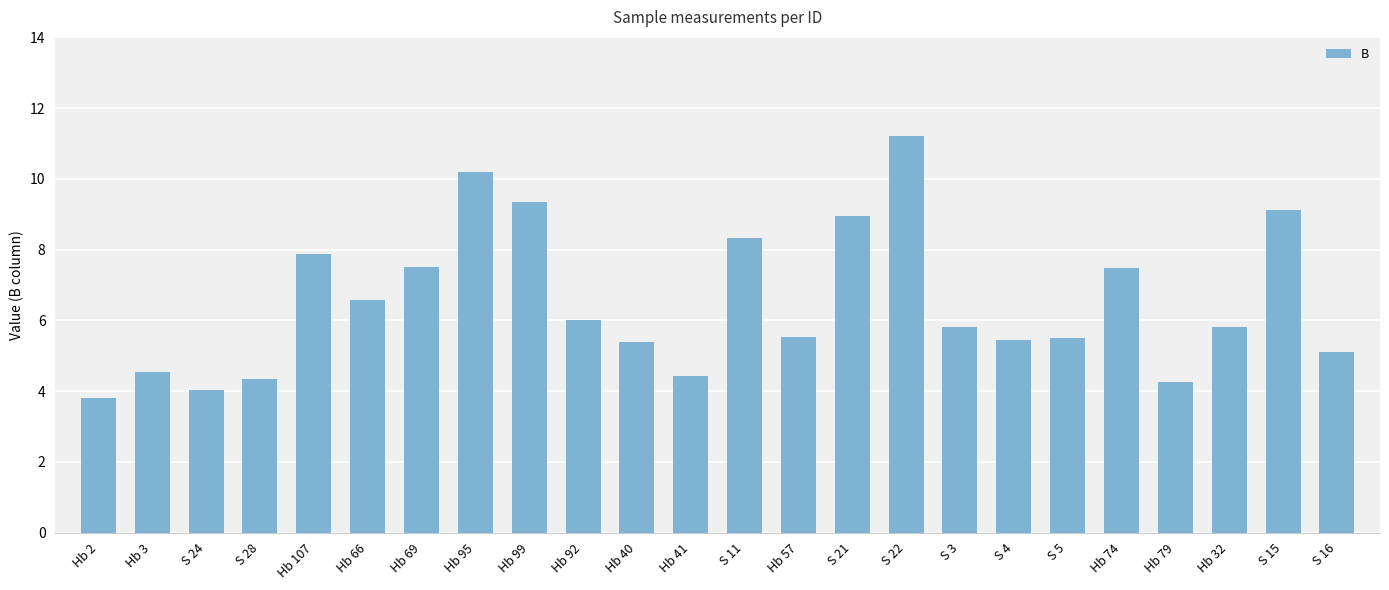

Which has a higher value, S 5 or Hb 99?

Hb 99